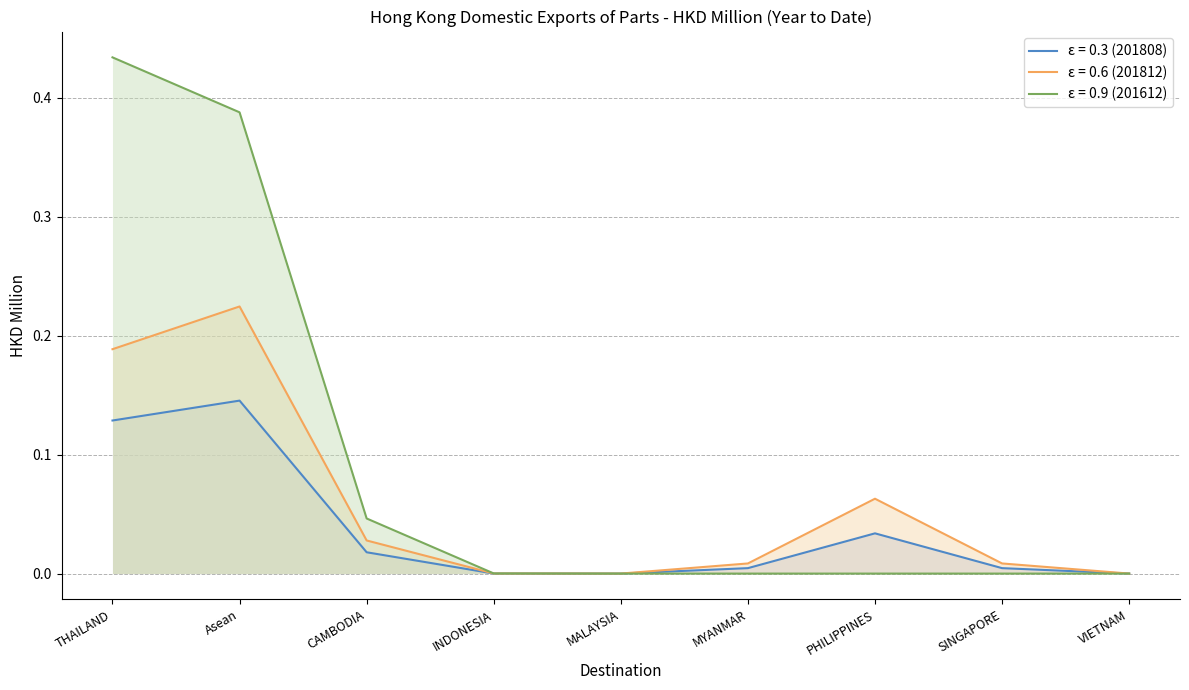

What is the label of the 4th point from the right?

MYANMAR